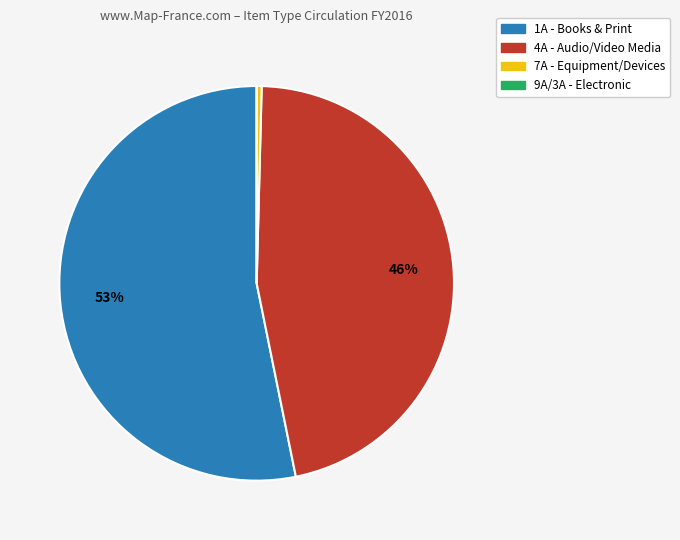

Between 1A - Books & Print and 4A - Audio/Video Media, which is larger?

1A - Books & Print